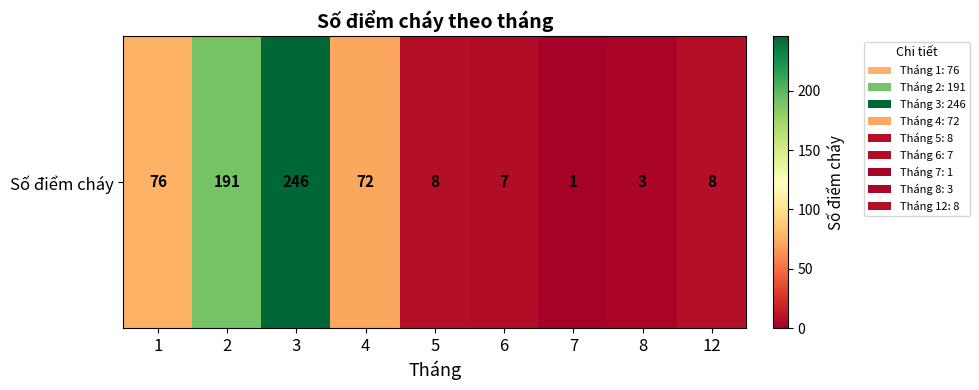

Which has a higher value, 8 or 4?

4